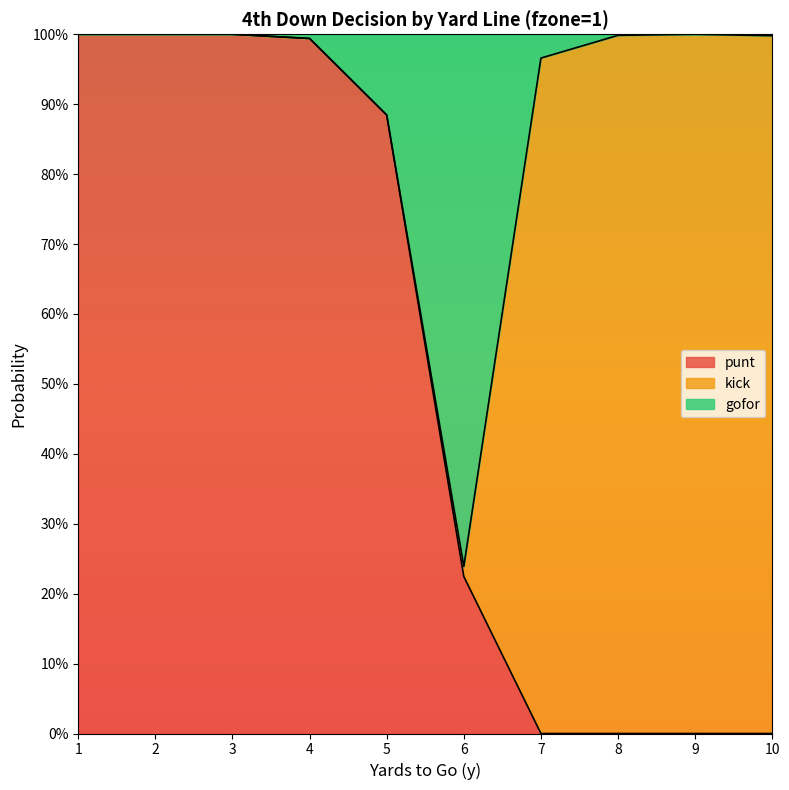

What is the greatest value displayed?

1.0